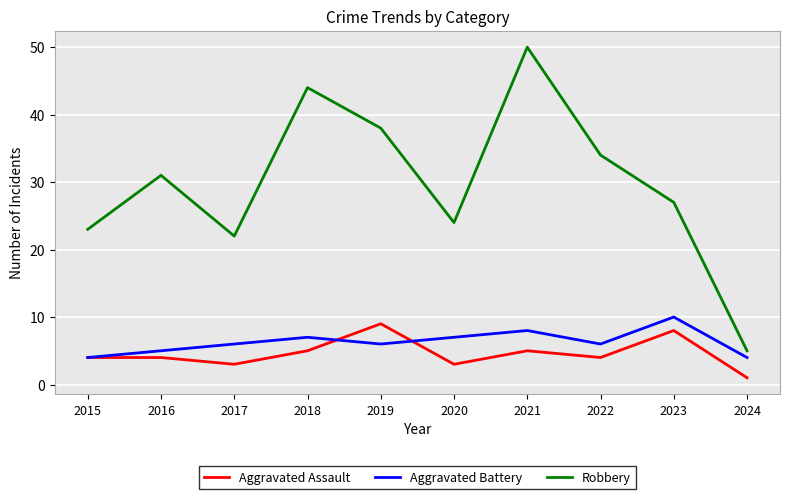

True or false: Robbery and Aggravated Battery intersect in this chart.

False